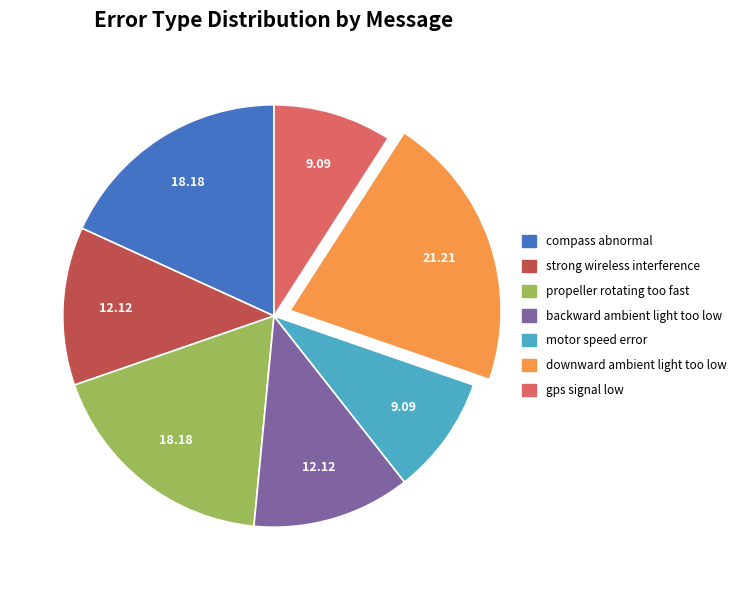

Combined, do compass abnormal and strong wireless interference account for over 50%?

No